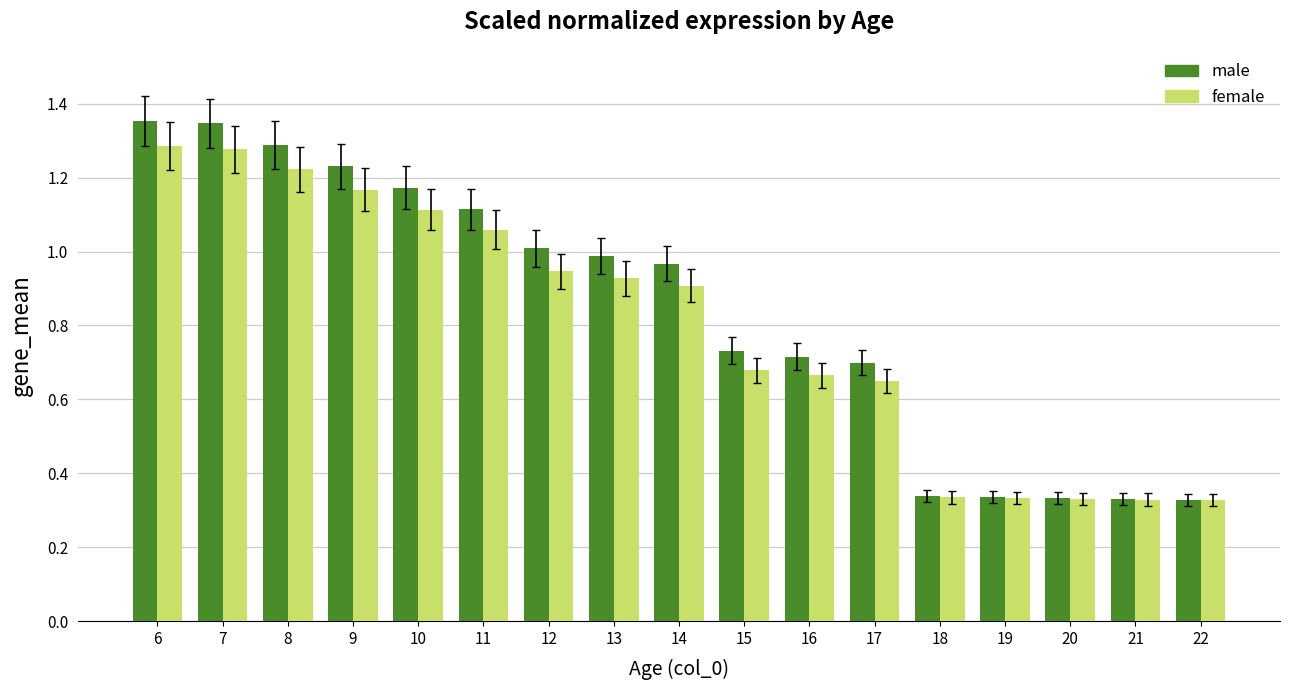

At how many categories does at least one series exceed 0?

17